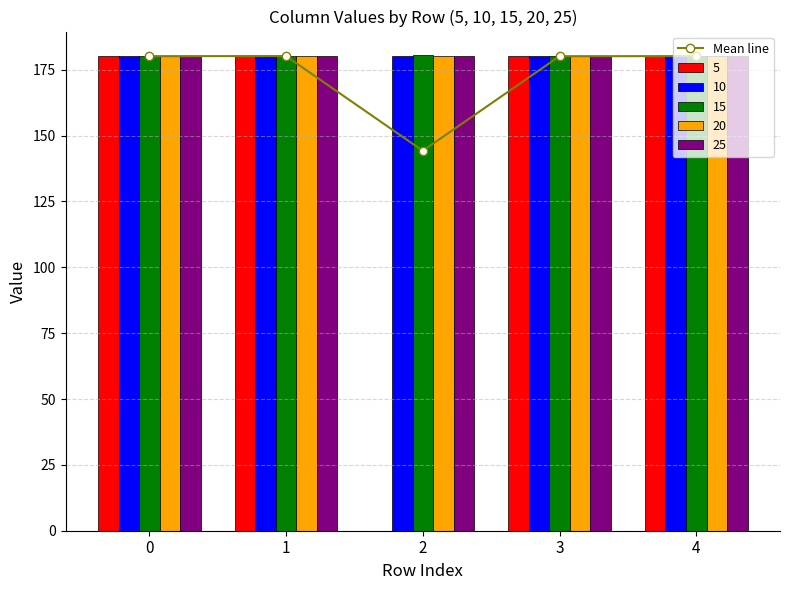

True or false: the data shows 180.2 at 4.

True